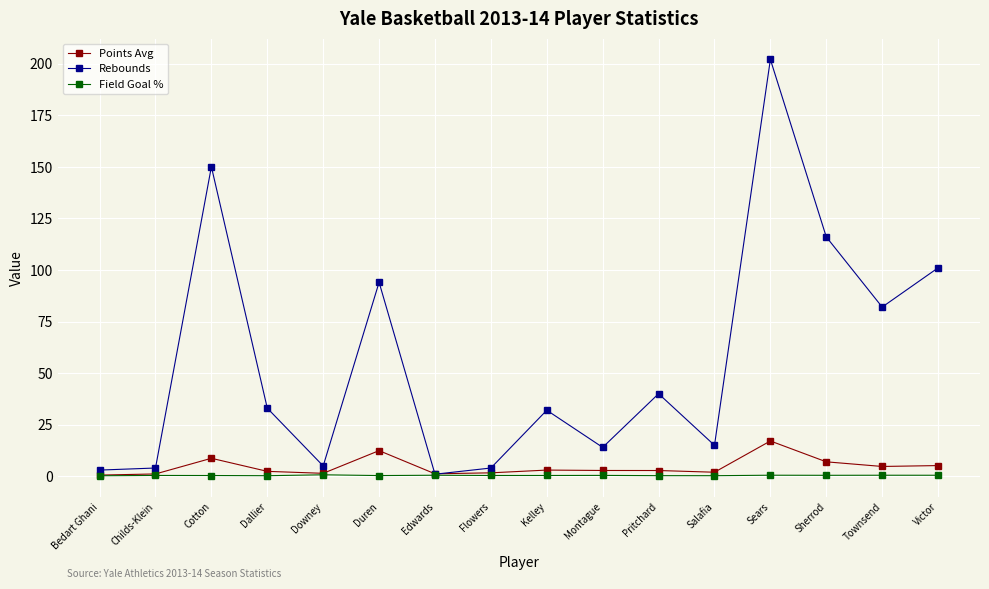

Which series has the largest range (max minus min)?

Rebounds